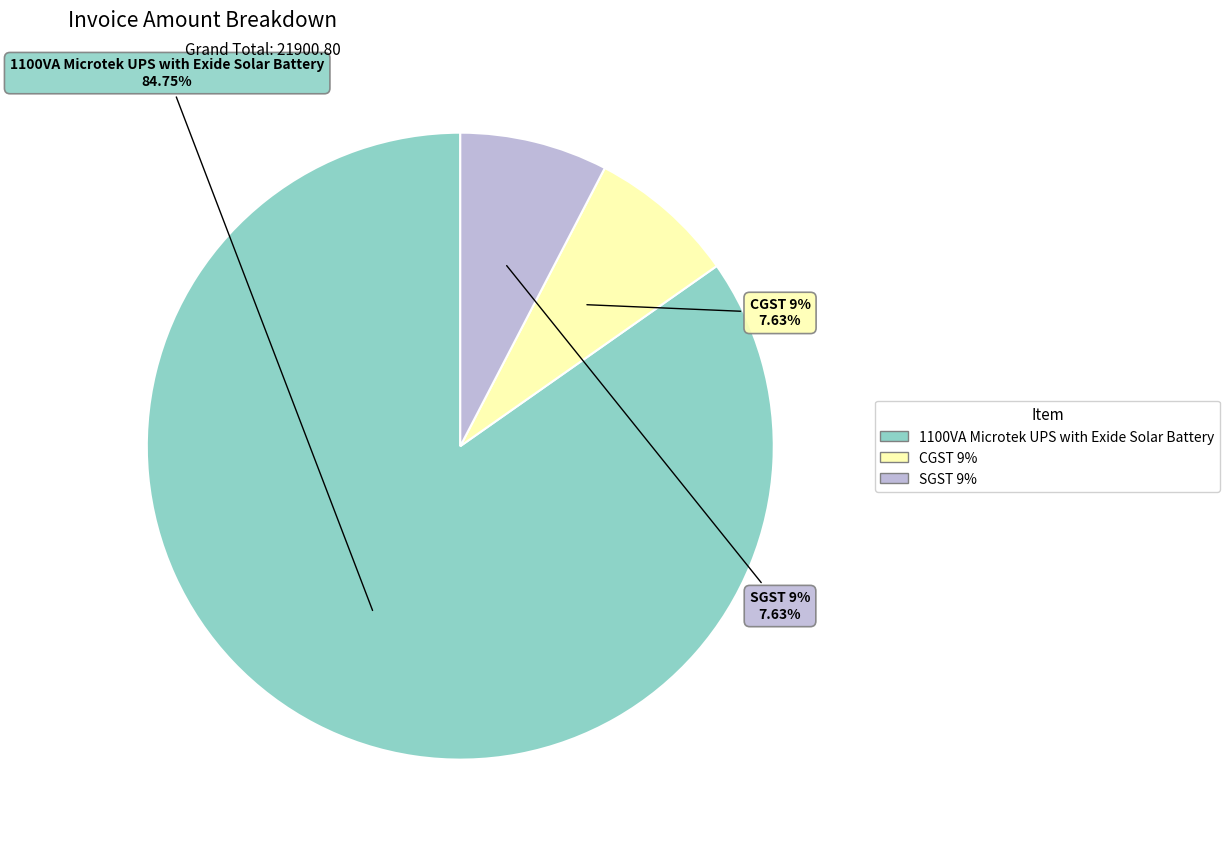

Between 1100VA Microtek UPS with Exide Solar Battery and CGST 9%, which is larger?

1100VA Microtek UPS with Exide Solar Battery